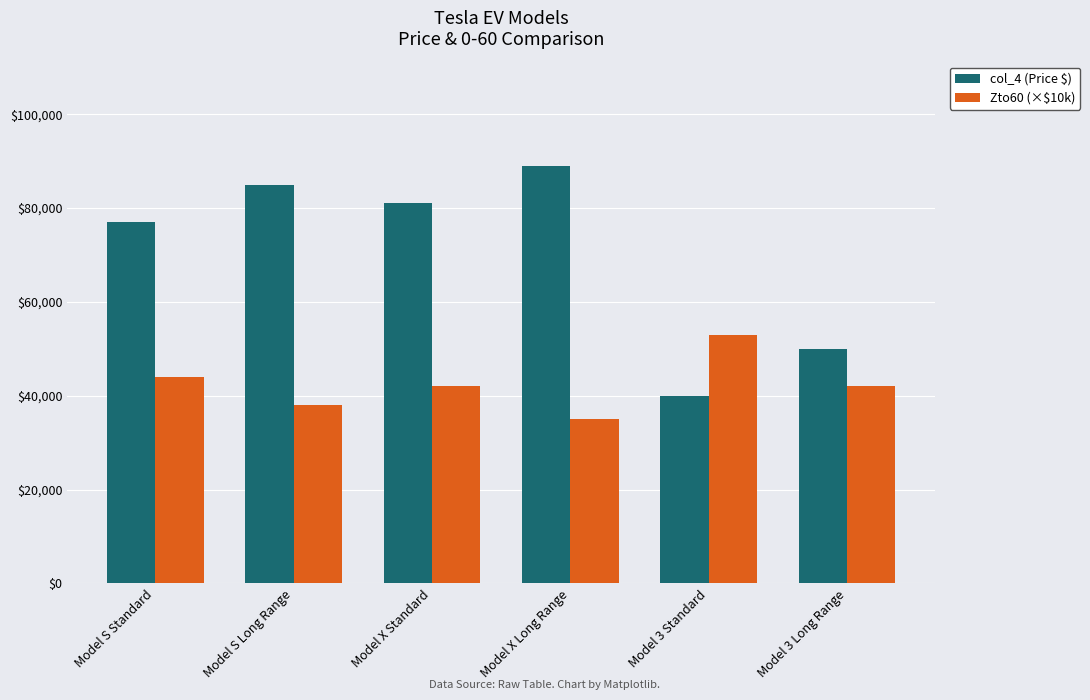

Rank the series by their maximum value, from lowest to highest.

Zto60 (×$10k), col_4 (Price $)